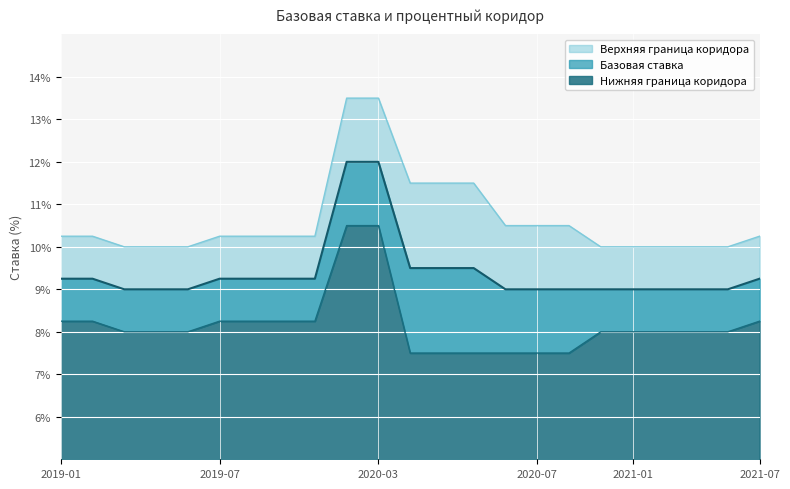

Which has a higher value, 2019-04-16 or 2020-02-04?

2020-02-04